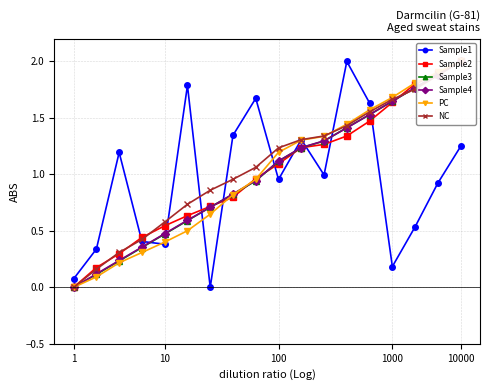

What is the greatest value displayed?

2.0